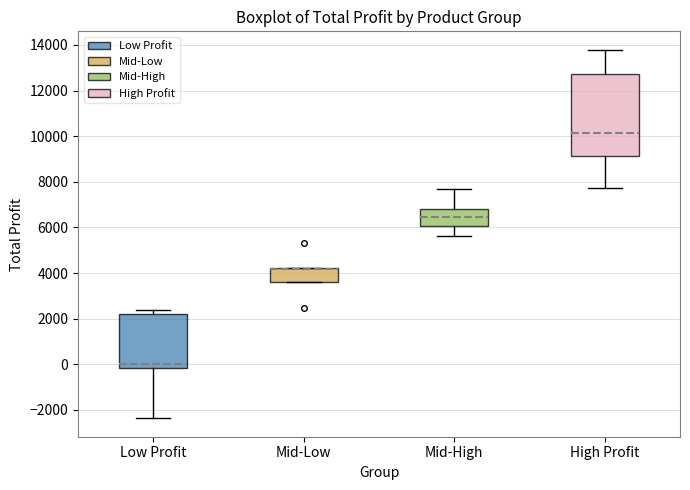

Reading left to right, transcribe this box plot: for each box, give where its median line is, the range the box spans, and where its two whiskers end, as read against the y-axis. The values are not printed on the chart, so give them approximately, as read against the axis.

Low Profit: median 0, box -200 to 2200, whiskers -2400 to 2400
Mid-Low: median 4200 (drawn on the box's upper edge), box 3600 to 4200, whiskers 3600 to 4200
Mid-High: median 6400, box 6000 to 6800, whiskers 5600 to 7600
High Profit: median 10200, box 9200 to 12800, whiskers 7800 to 13800